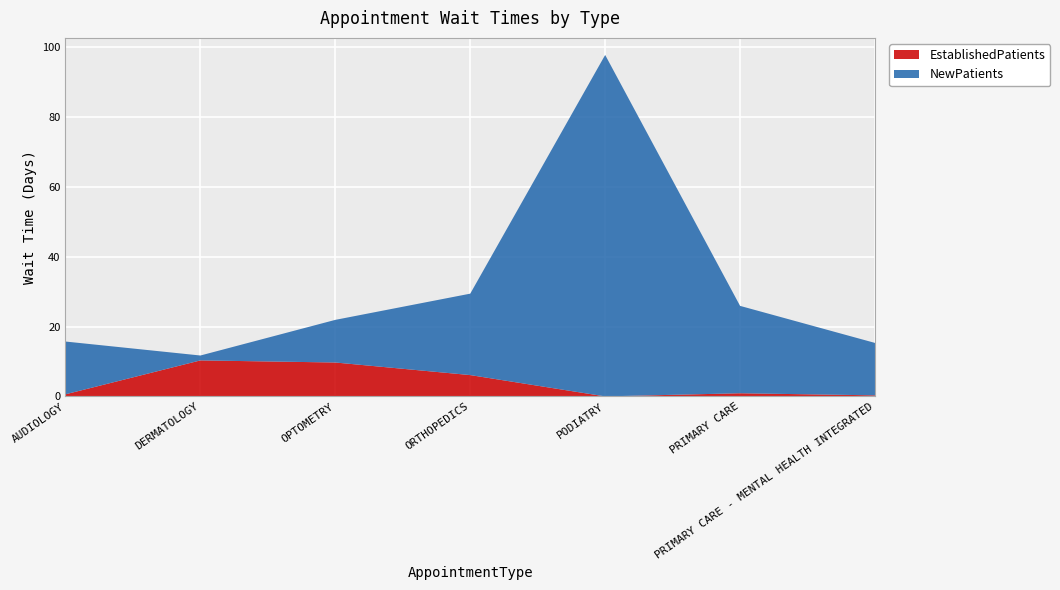

Reading right to left, transcribe all the data shown in this chart.

EstablishedPatients: PRIMARY CARE - MENTAL HEALTH INTEGRATED=0.3	PRIMARY CARE=0.9	PODIATRY=0.0	ORTHOPEDICS=6.1	OPTOMETRY=9.7	DERMATOLOGY=10.3	AUDIOLOGY=0.6
NewPatients: PRIMARY CARE - MENTAL HEALTH INTEGRATED=15.0	PRIMARY CARE=25.0	PODIATRY=97.7	ORTHOPEDICS=23.3	OPTOMETRY=12.2	DERMATOLOGY=1.4	AUDIOLOGY=15.1